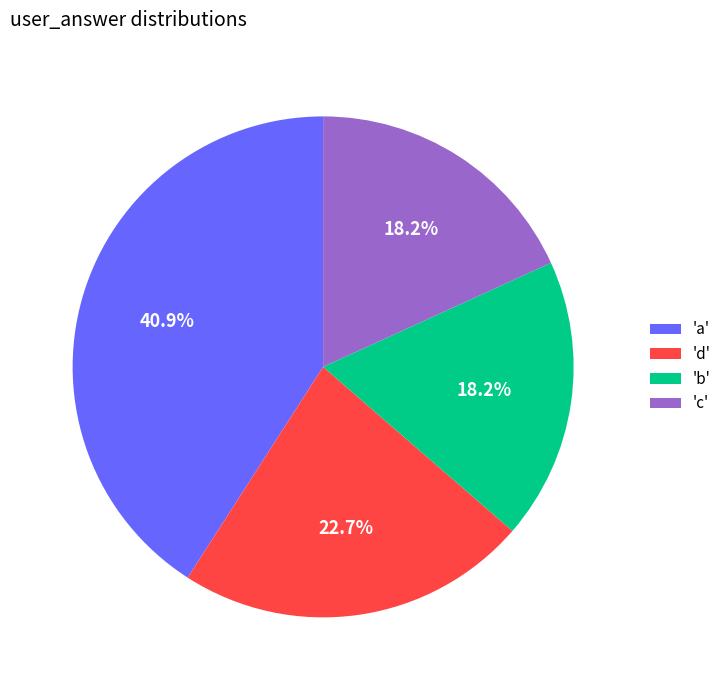

What portion of the pie excludes 'd'?

77.3%